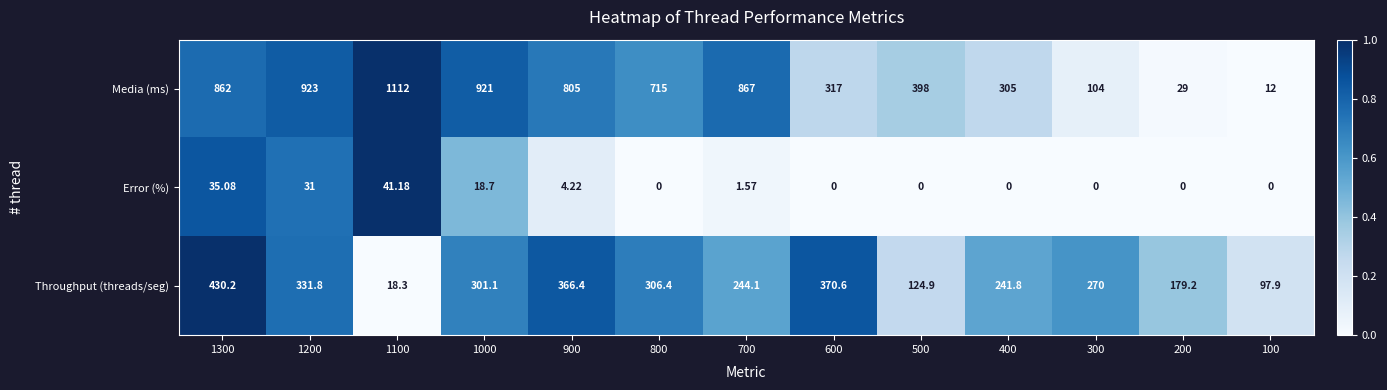

Which series changed the most between 1200 and 1000?

Throughput (threads/seg)